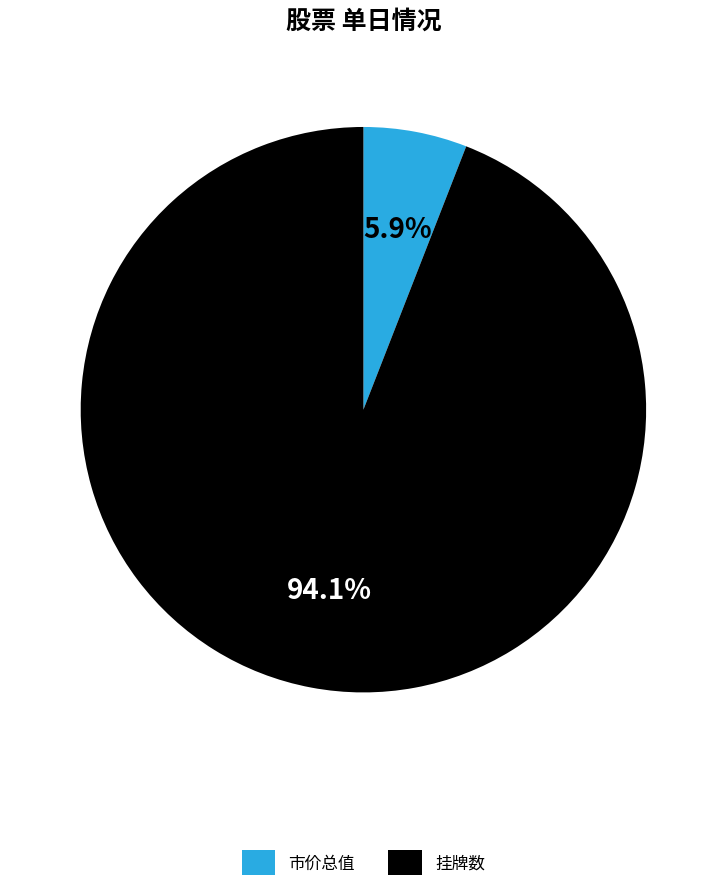

What portion of the pie excludes 市价总值?

94.1%